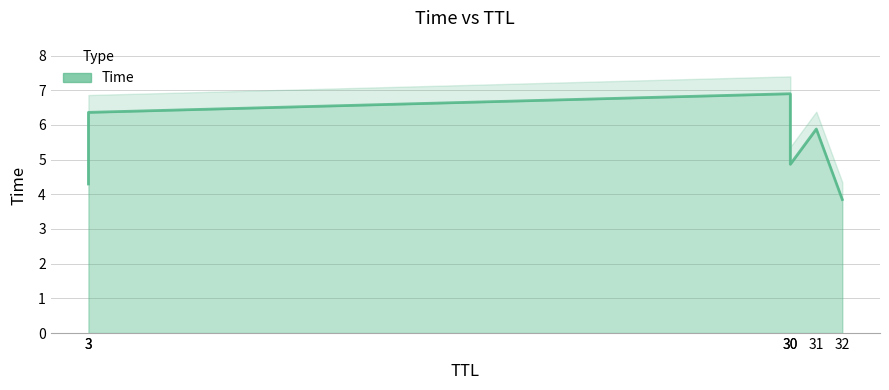

What is the label of the 4th point from the right?

30